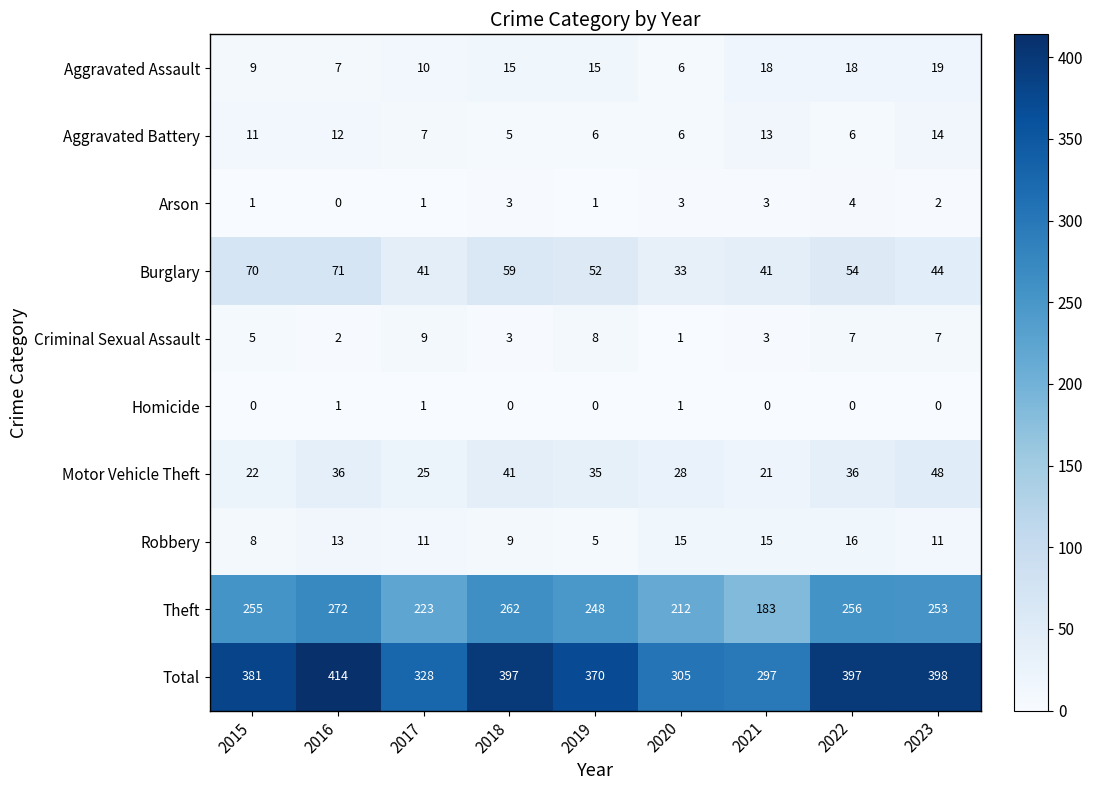

Is it true that Motor Vehicle Theft equals 36 at 2016?

True